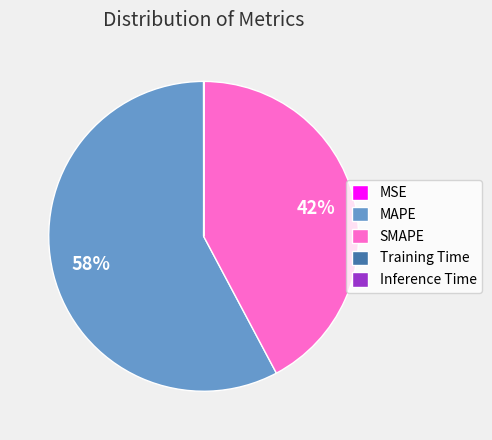

The SMAPE slice represents 29% of the pie. True or false?

False